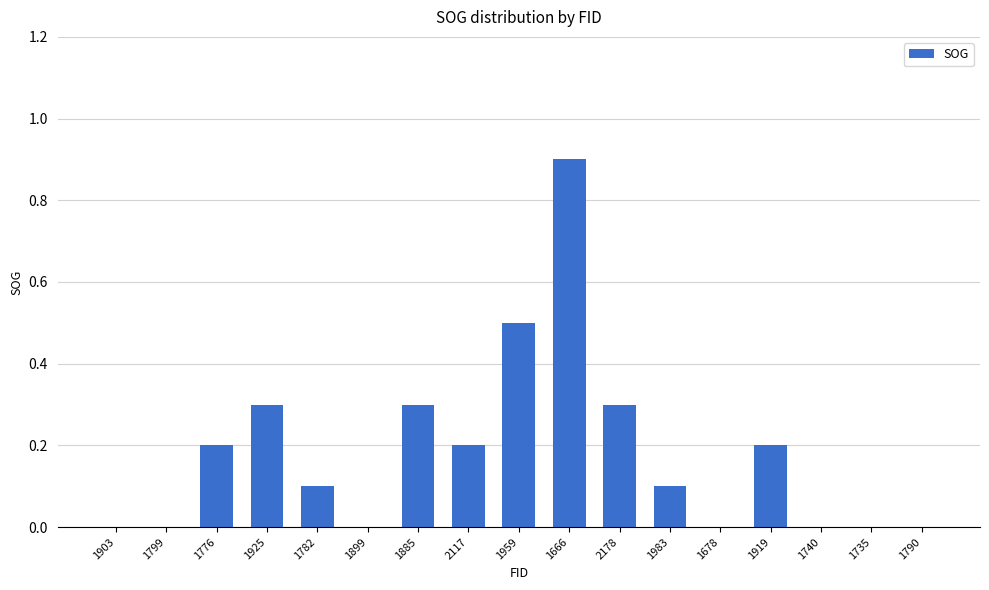

What is the change in value from 1782 to 1678?

-0.1